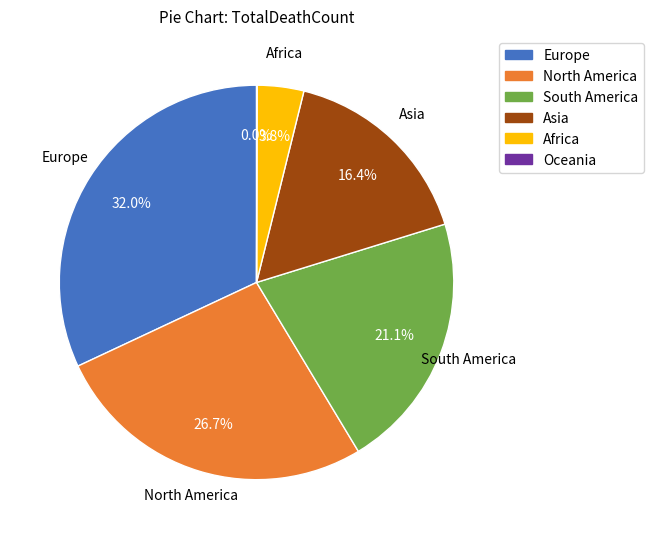

Which slice is the largest?

Europe